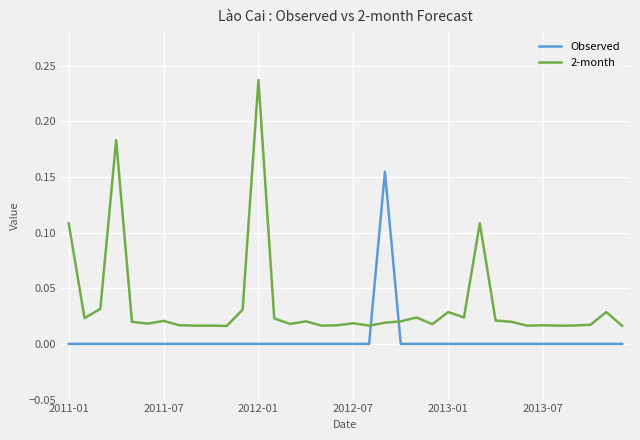

Which series has the largest total across all categories?

2-month